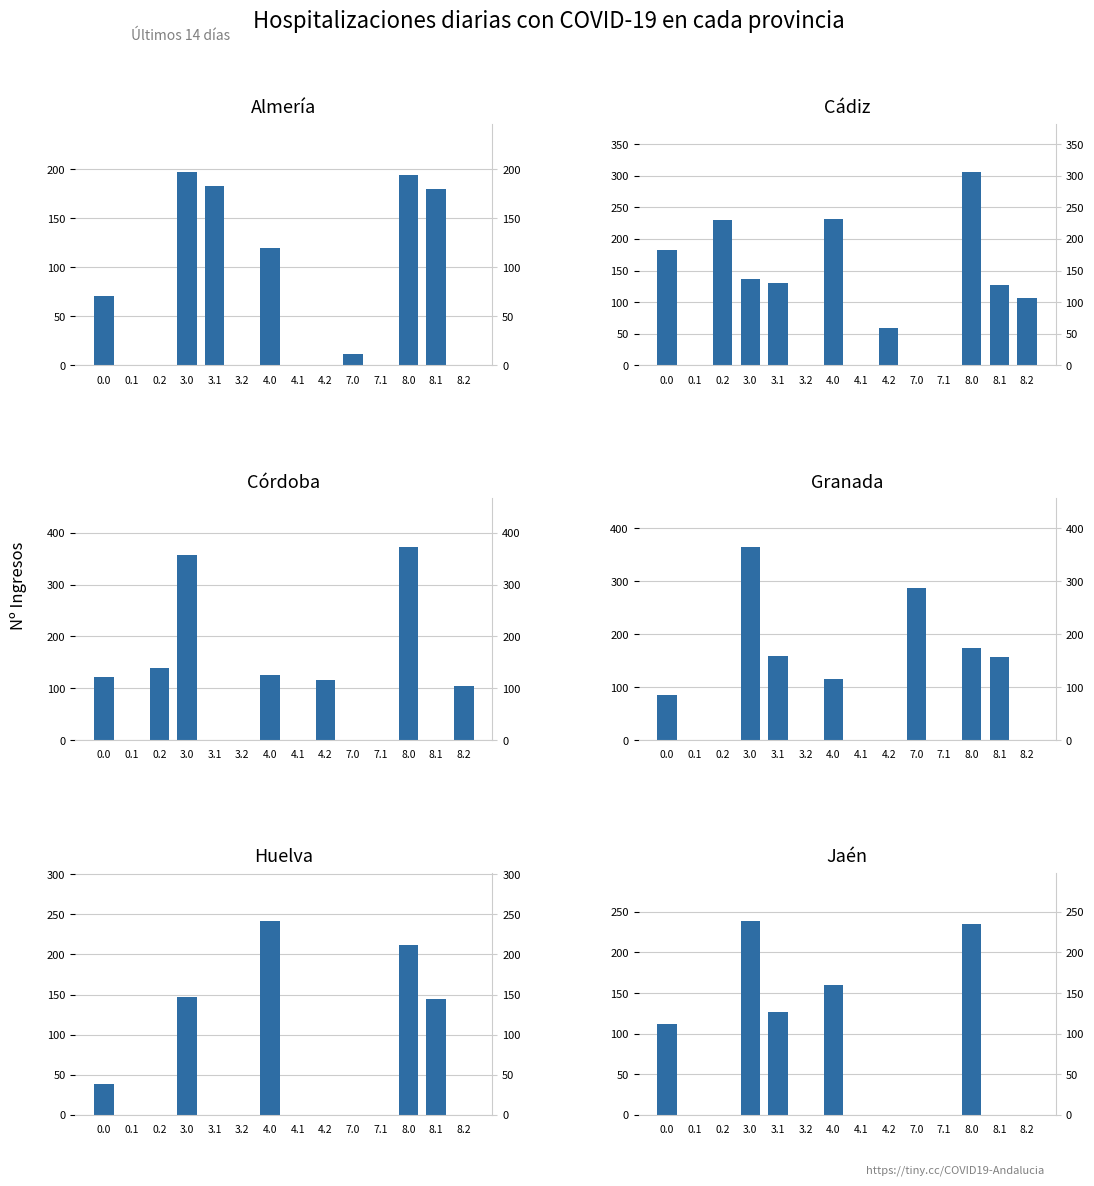

True or false: col_23 has a value of 111.3 at 0.0.

True